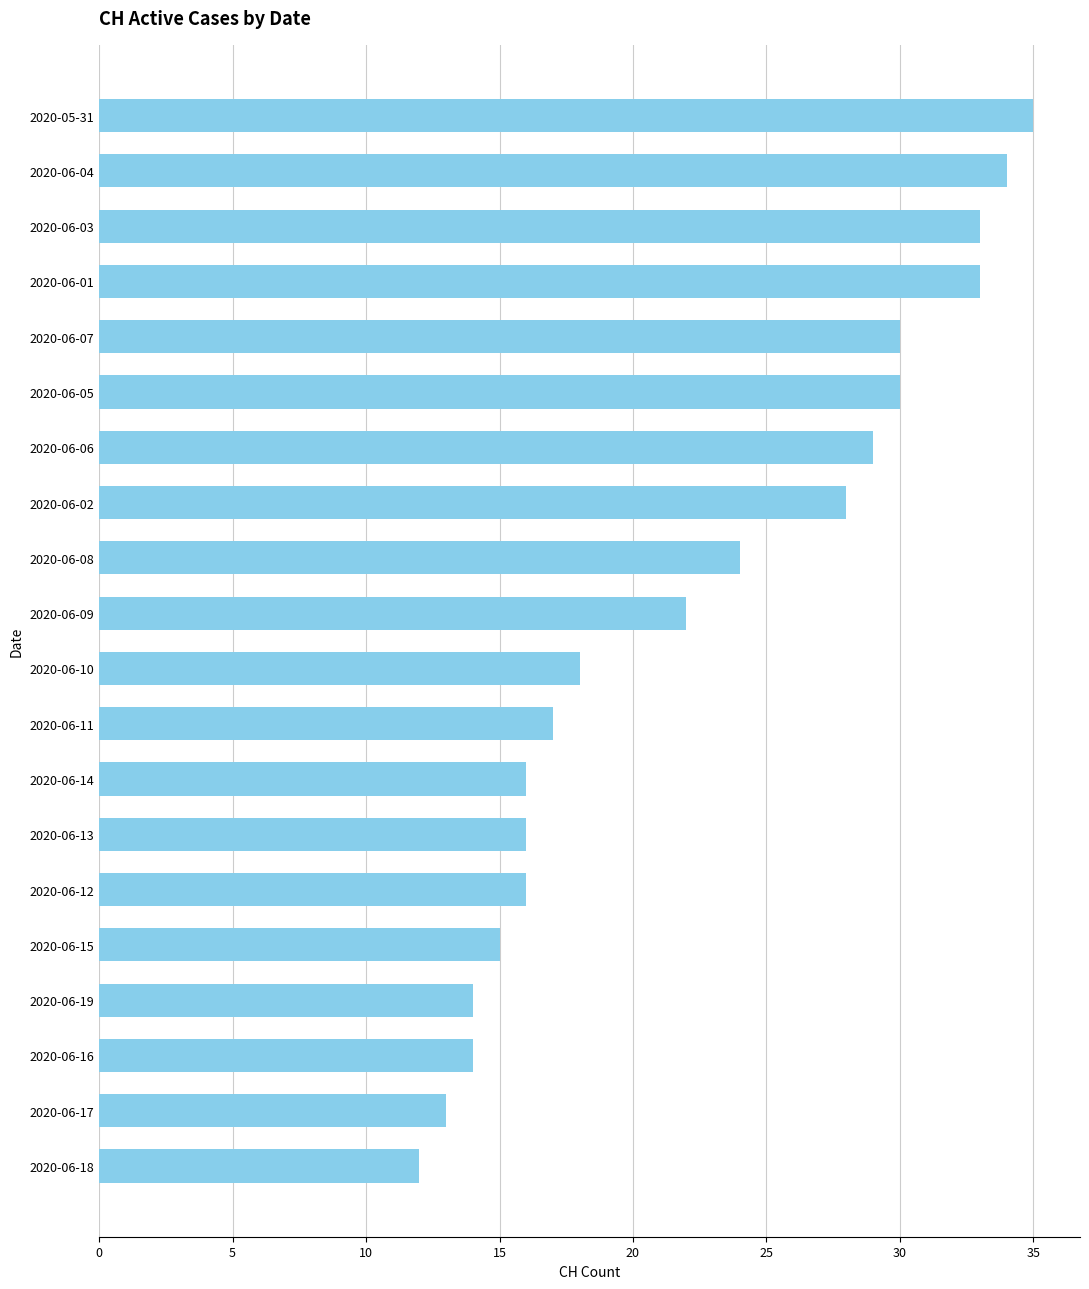

Reading top to bottom, extract all data points from this chart.

2020-05-31=35	2020-06-04=34	2020-06-03=33	2020-06-01=33	2020-06-07=30	2020-06-05=30	2020-06-06=29	2020-06-02=28	2020-06-08=24	2020-06-09=22	2020-06-10=18	2020-06-11=17	2020-06-14=16	2020-06-13=16	2020-06-12=16	2020-06-15=15	2020-06-19=14	2020-06-16=14	2020-06-17=13	2020-06-18=12